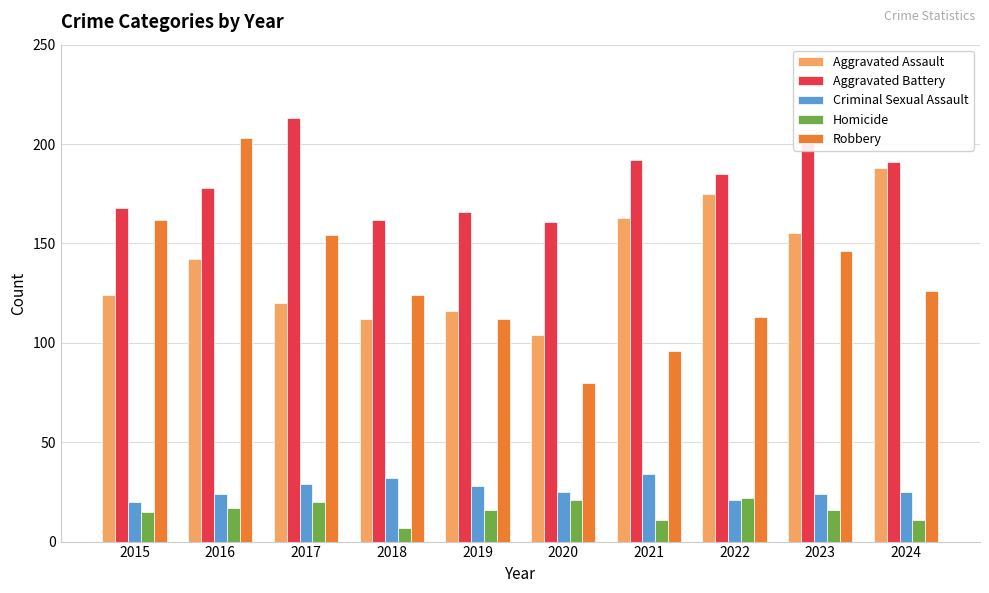

Reading left to right, transcribe all the data shown in this chart.

Aggravated Assault: 124	142	120	112	116	104	163	175	155	188
Aggravated Battery: 168	178	213	162	166	161	192	185	201	191
Criminal Sexual Assault: 20	24	29	32	28	25	34	21	24	25
Homicide: 15	17	20	7	16	21	11	22	16	11
Robbery: 162	203	154	124	112	80	96	113	146	126